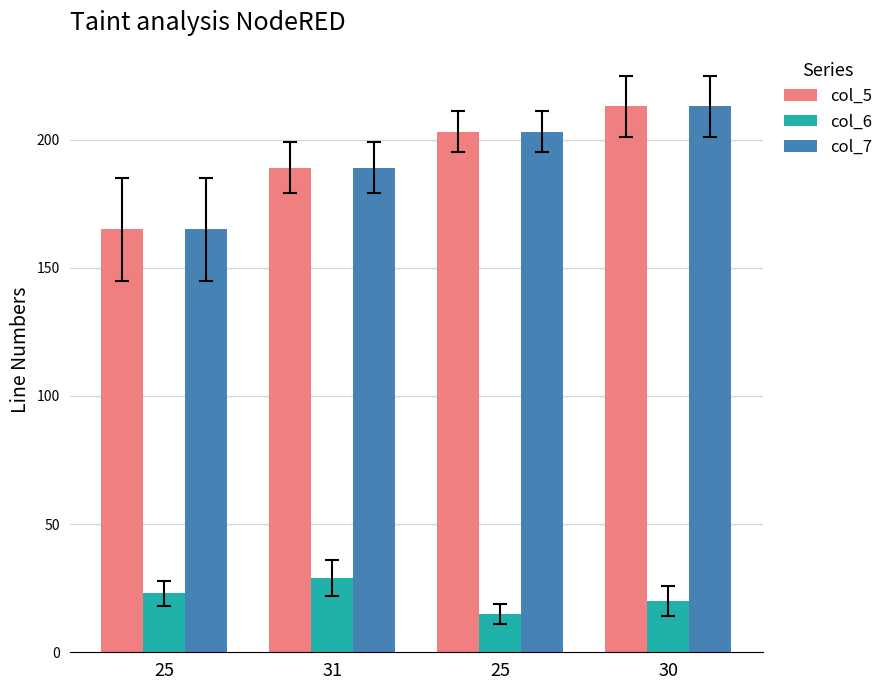

What is the greatest value displayed?

213